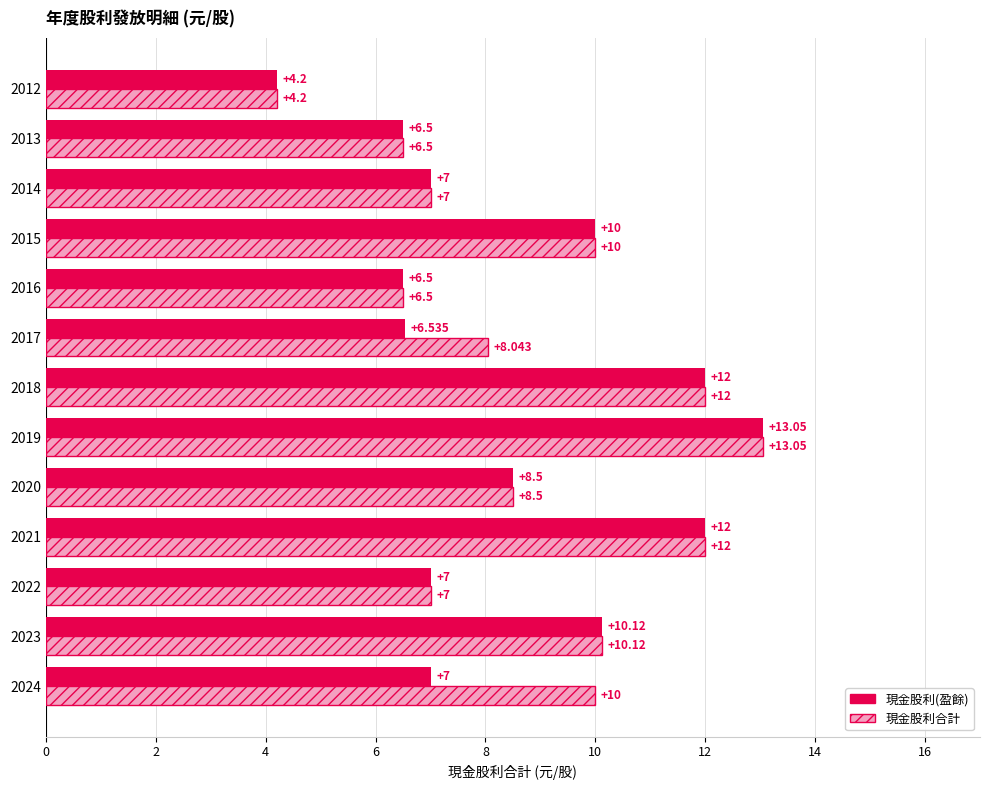

List the series in order of their overall mean, highest first.

現金股利合計, 現金股利(盈餘)